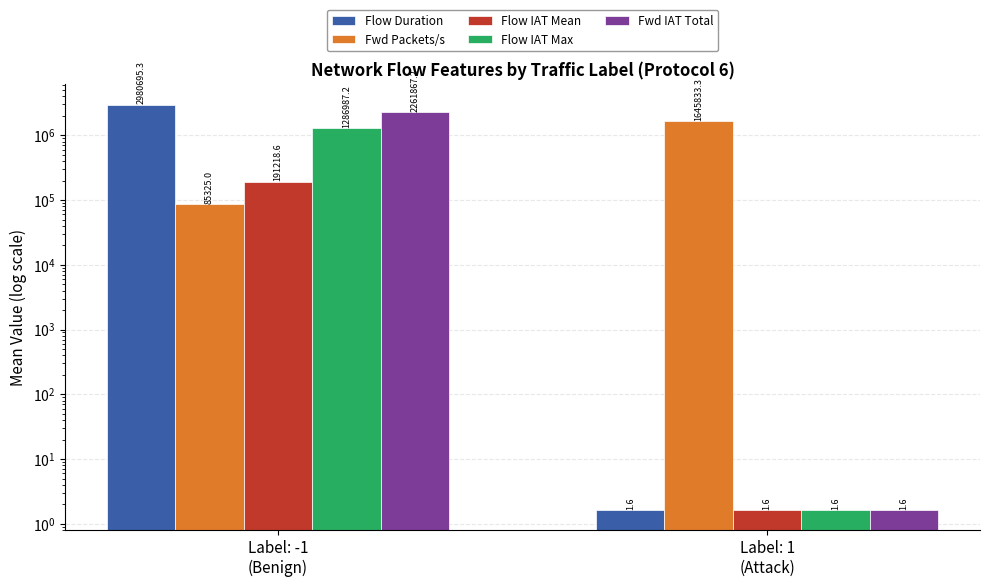

The value of Flow IAT Max at Label: 1
(Attack) is 0.9. True or false?

False